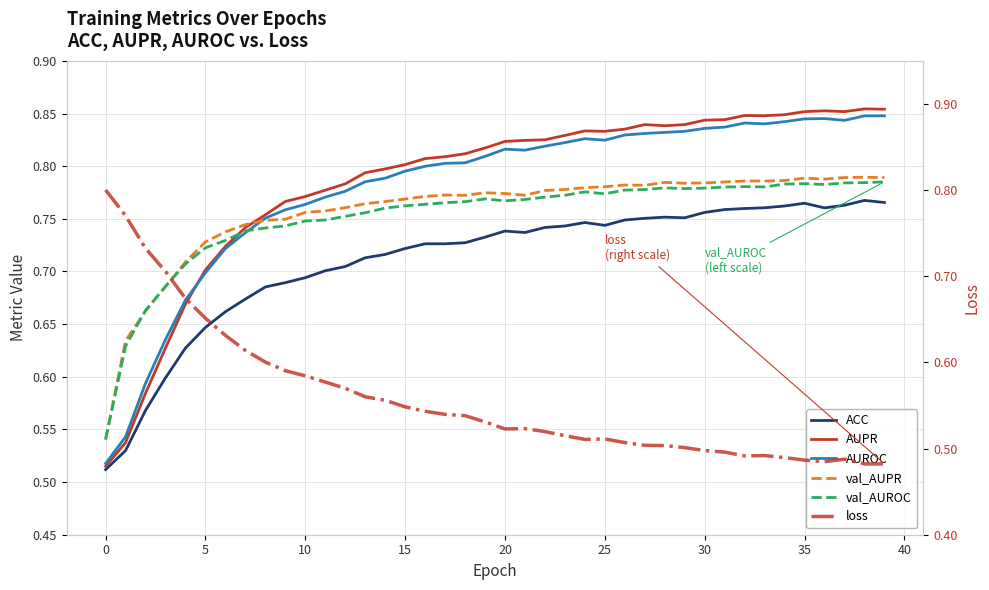

Which series has the largest total across all categories?

AUPR